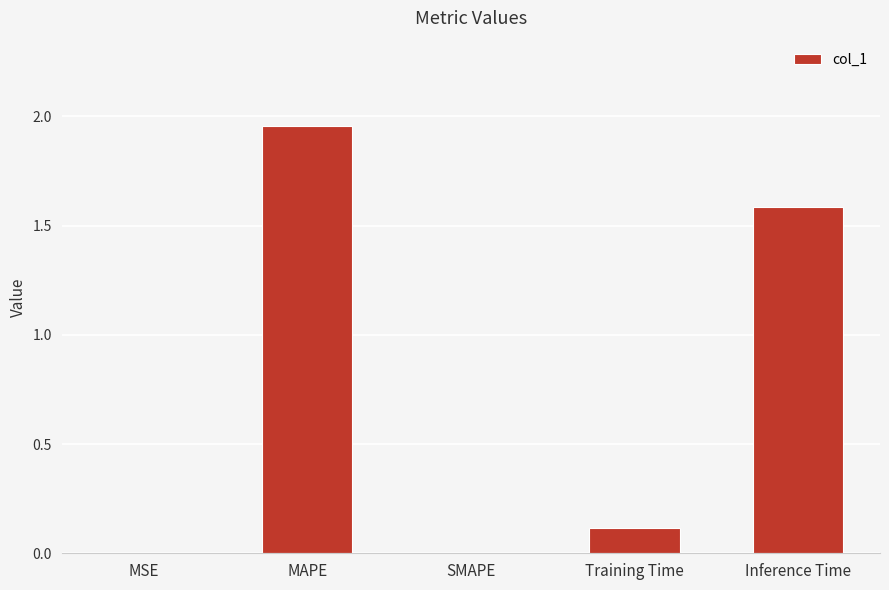

How many series are shown in this chart?

1